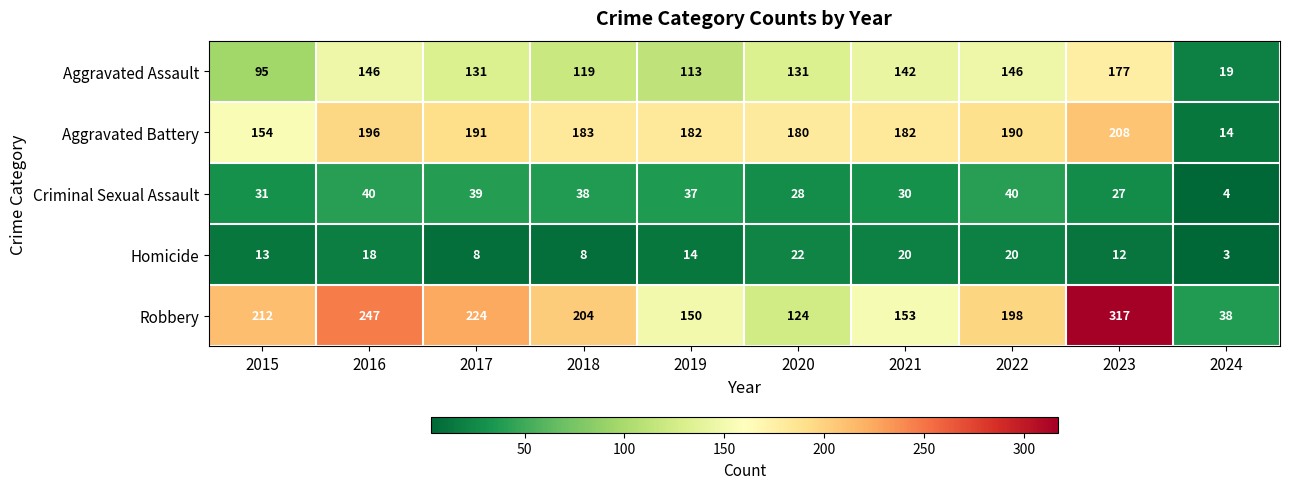

Which label corresponds to the smallest value in the chart?

2024